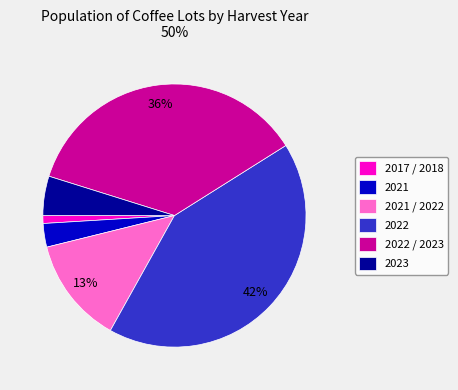

To the nearest percent, what is the difference between the largest and smallest slice percentages?

41%